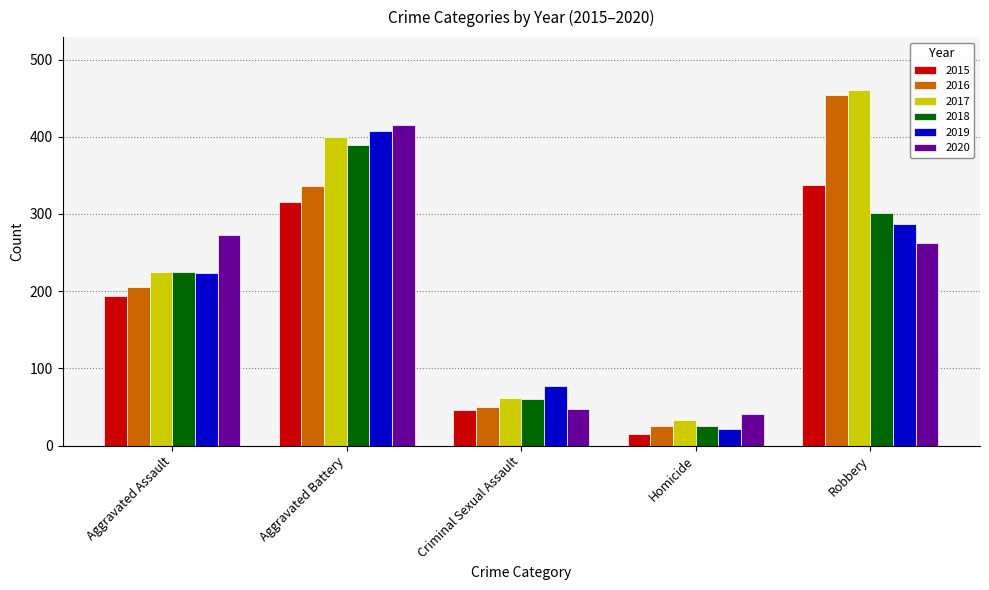

What is the highest value of the 2019 series?

407